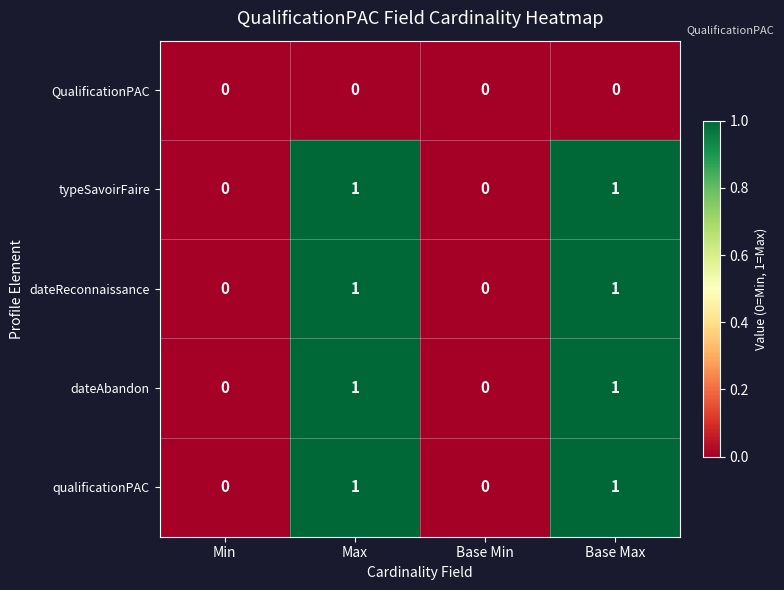

What is the total value across all series at Max?

4